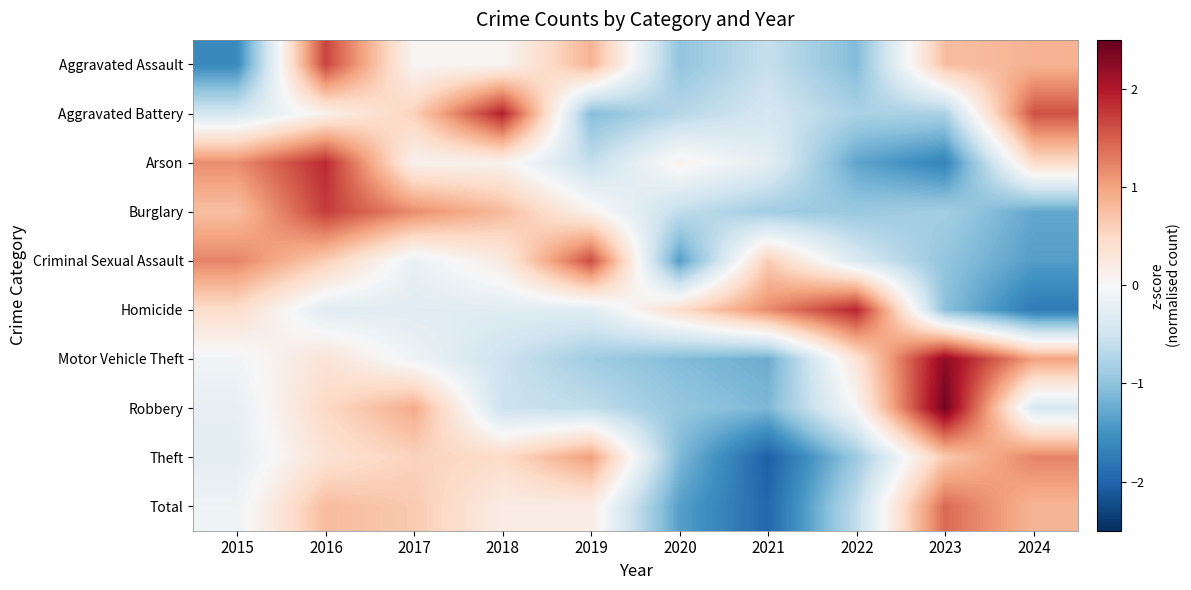

Reading left to right, list all the values displayed in this chart.

Aggravated Assault: 2015=-1.6	2016=1.7	2017=0.0	2018=0.0	2019=0.9	2020=-1.0	2021=-0.6	2022=-1.1	2023=0.8	2024=0.9
Aggravated Battery: 2015=-0.4	2016=0.1	2017=0.6	2018=2.0	2019=-1.1	2020=-0.7	2021=-0.4	2022=-0.8	2023=-0.8	2024=1.6
Arson: 2015=1.2	2016=1.9	2017=0.1	2018=0.1	2019=-0.6	2020=0.1	2021=-0.2	2022=-1.3	2023=-1.7	2024=0.5
Burglary: 2015=0.8	2016=1.7	2017=1.2	2018=0.8	2019=0.1	2020=-0.6	2021=-0.9	2022=-0.9	2023=-0.9	2024=-1.3
Criminal Sexual Assault: 2015=1.2	2016=0.6	2017=-0.2	2018=0.2	2019=1.6	2020=-1.4	2021=0.6	2022=-0.4	2023=-1.0	2024=-1.4
Homicide: 2015=0.4	2016=-0.3	2017=-0.3	2018=-0.3	2019=-0.3	2020=0.4	2021=1.2	2022=1.9	2023=-1.0	2024=-1.8
Motor Vehicle Theft: 2015=-0.1	2016=0.3	2017=-0.1	2018=-0.5	2019=-0.9	2020=-1.1	2021=-1.2	2022=0.3	2023=2.2	2024=1.0
Robbery: 2015=-0.2	2016=0.5	2017=0.9	2018=-0.5	2019=-0.6	2020=-1.0	2021=-1.1	2022=0.0	2023=2.4	2024=-0.4
Theft: 2015=-0.2	2016=0.4	2017=0.6	2018=0.5	2019=1.0	2020=-1.1	2021=-2.0	2022=-0.9	2023=0.7	2024=1.2
Total: 2015=-0.1	2016=0.8	2017=0.7	2018=0.2	2019=0.2	2020=-1.4	2021=-2.0	2022=-0.6	2023=1.4	2024=0.8